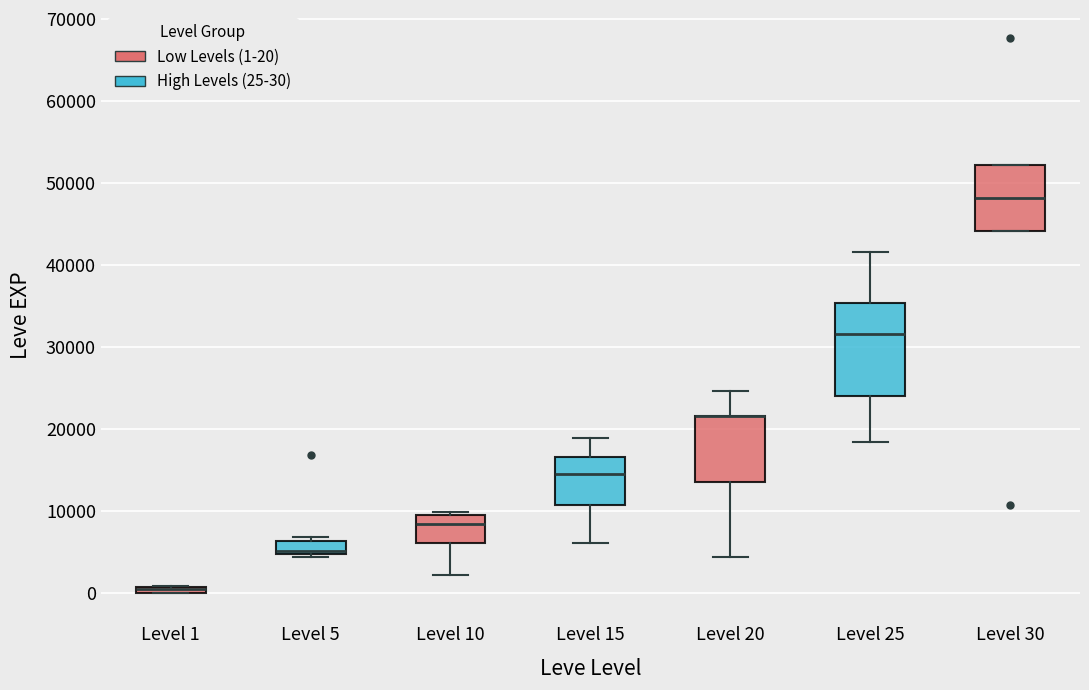

Where does the median line of the box for Level 25 sit on the y-axis? The values are not printed on the chart, so give them approximately, as read against the axis.

32000